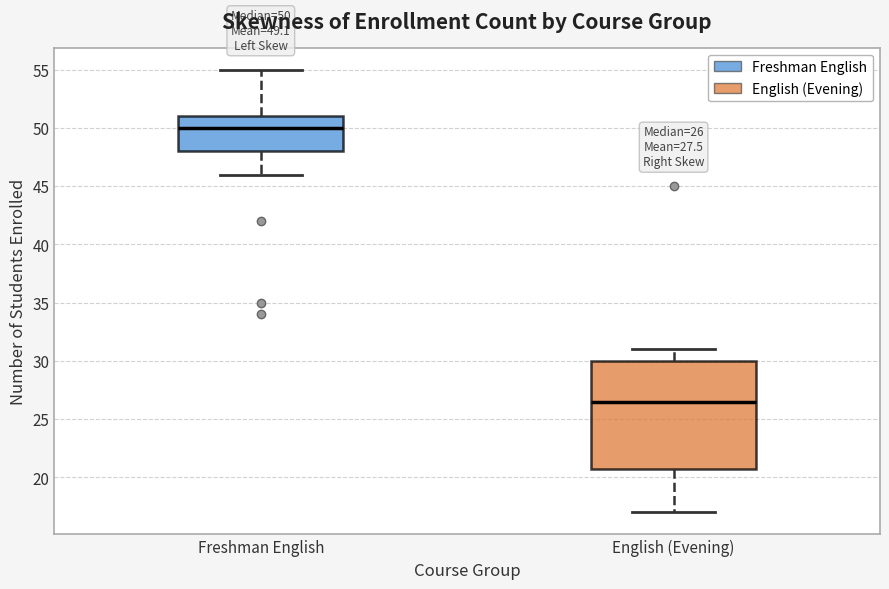

Which box's median line is the lowest?

English (Evening)